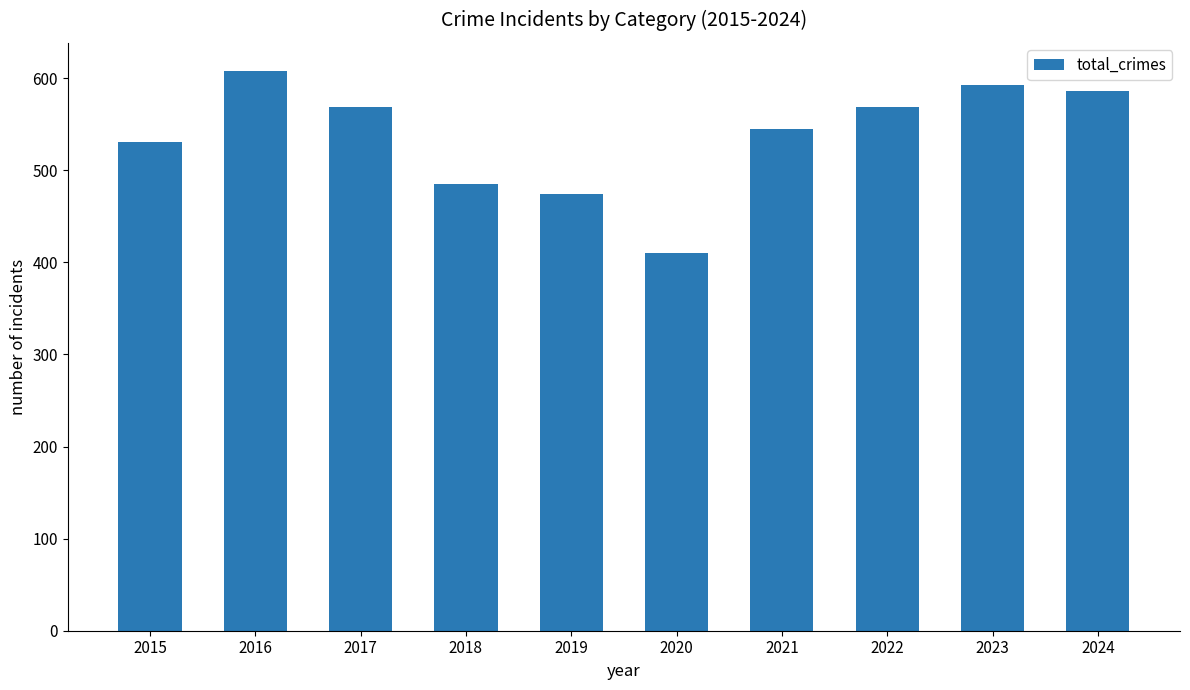

Reading left to right, extract all data points from this chart.

531	608	569	485	474	410	545	569	593	586